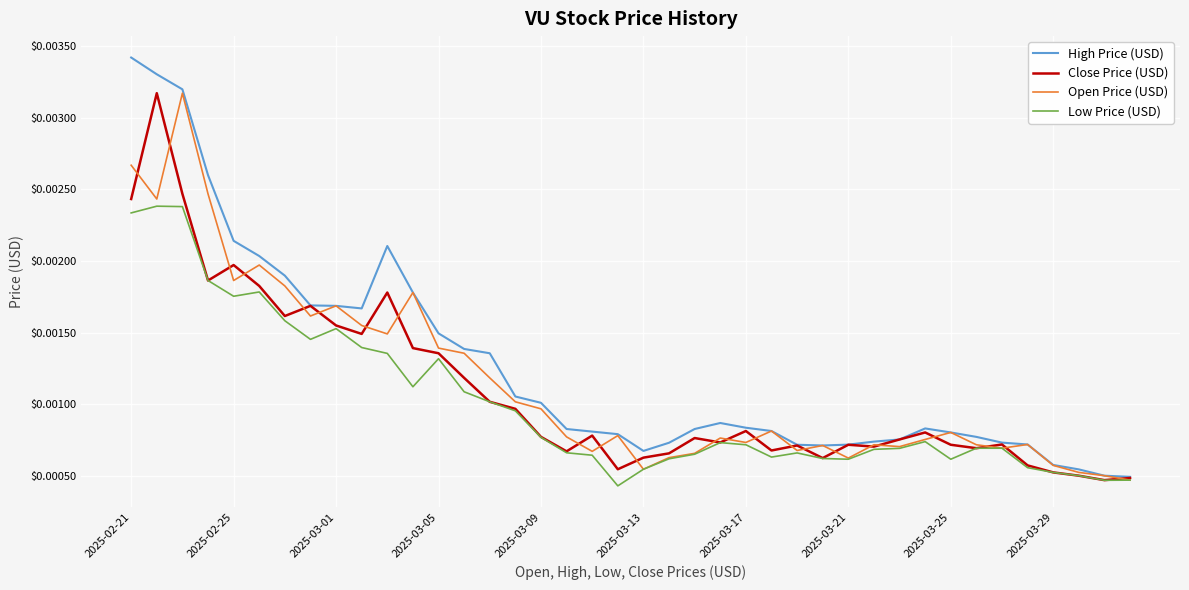

Which series has the largest range (max minus min)?

High Price (USD)